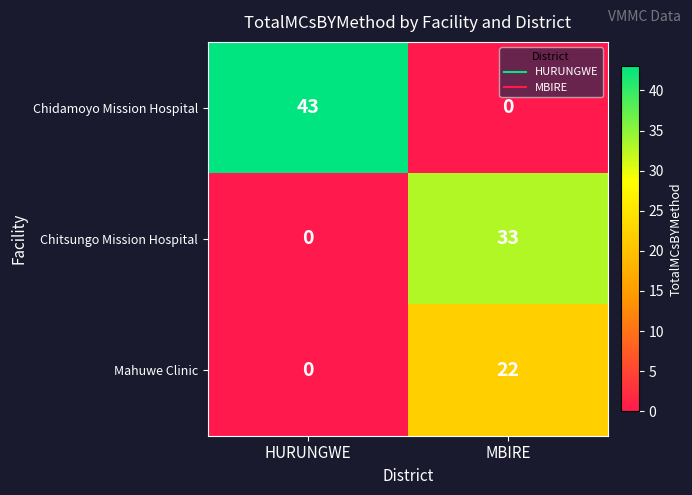

Reading left to right, what are all the values shown in this chart?

Chidamoyo Mission Hospital: HURUNGWE=43	MBIRE=0
Chitsungo Mission Hospital: HURUNGWE=0	MBIRE=33
Mahuwe Clinic: HURUNGWE=0	MBIRE=22